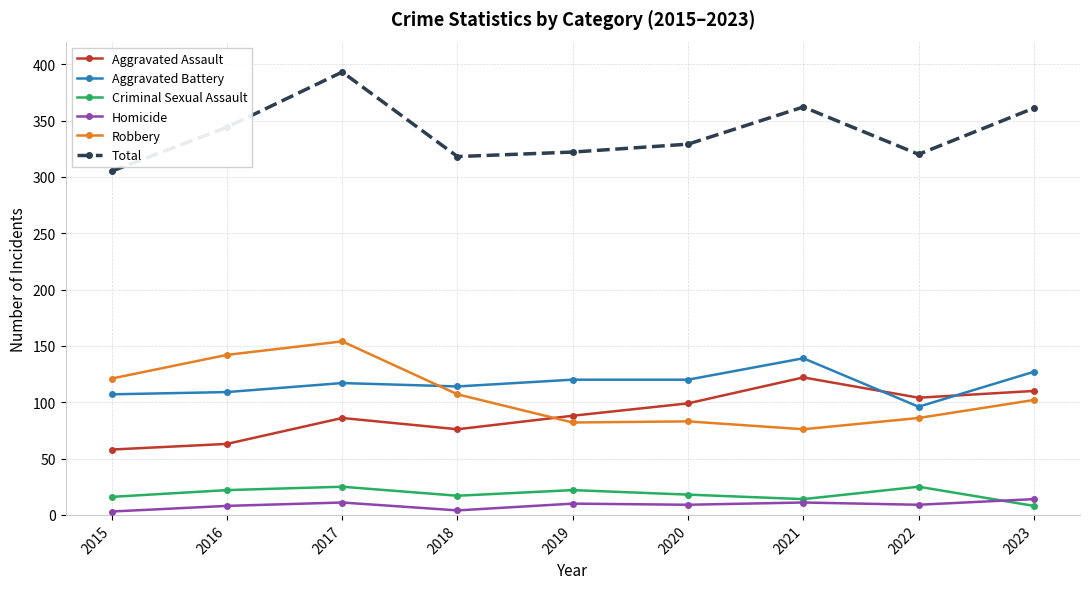

What are all the series names shown in the legend?

Aggravated Assault, Aggravated Battery, Criminal Sexual Assault, Homicide, Robbery, Total